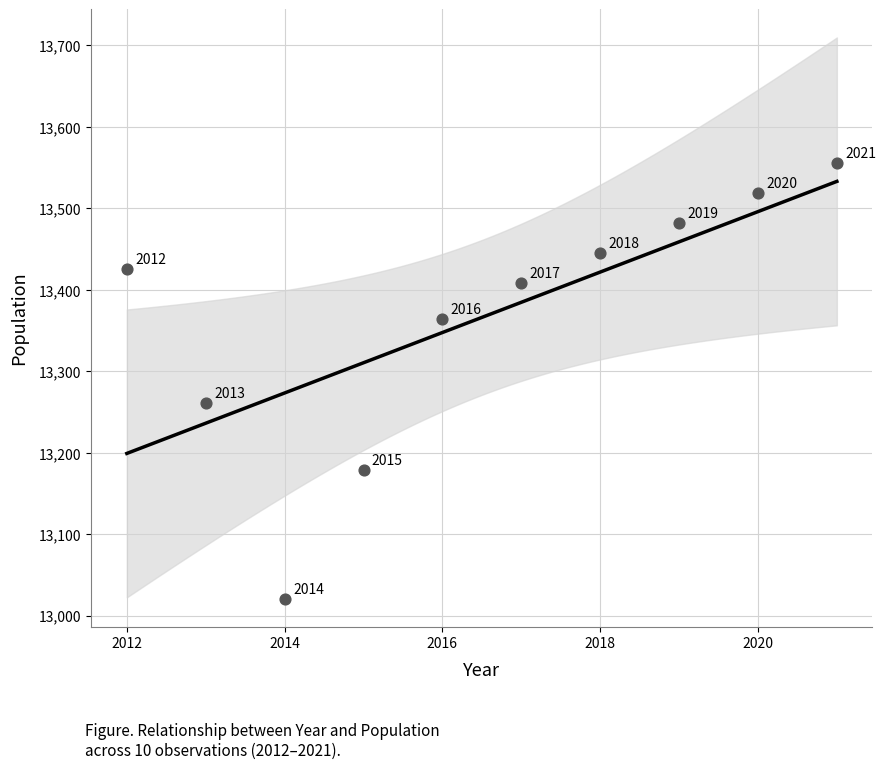

What is the average Y value?

13366